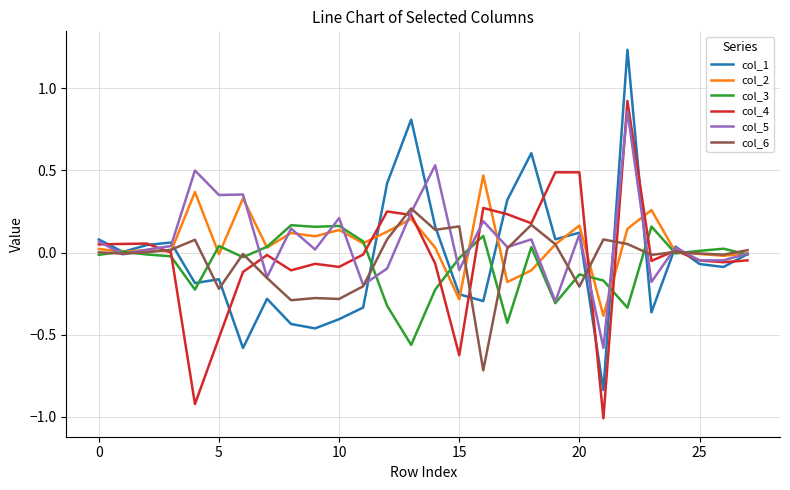

Which series has the largest range (max minus min)?

col_1